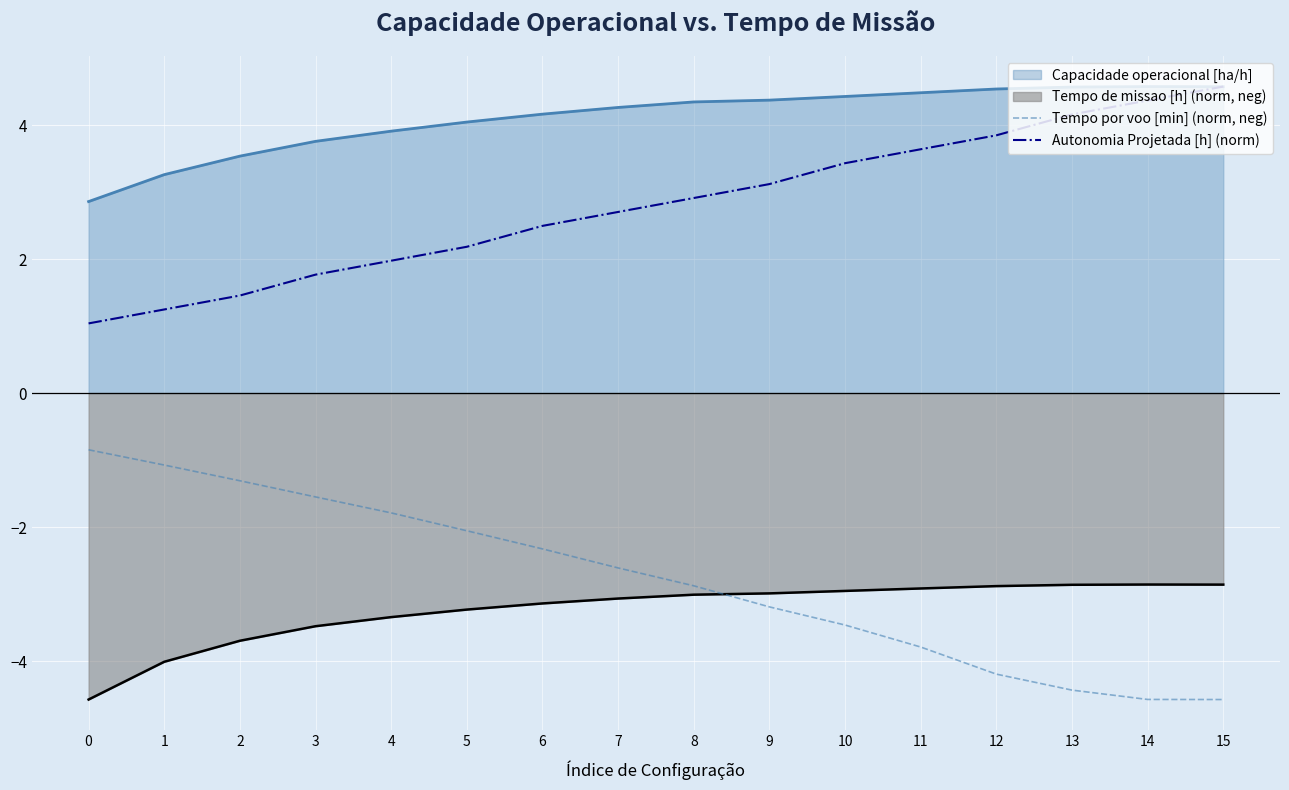

What is the value of the Tempo por voo [min] (norm, neg) point at the 8th from the left?

-2.6